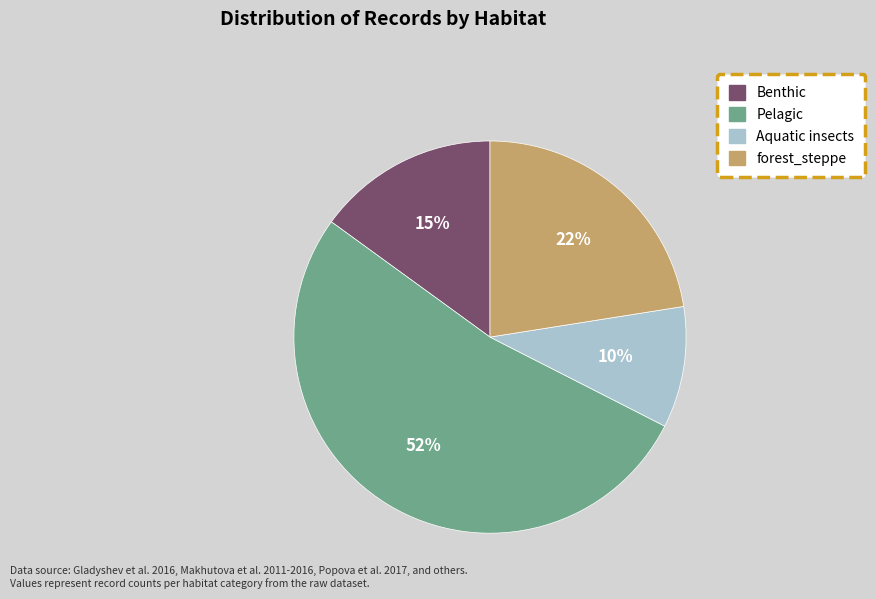

Rank the categories by value from lowest to highest.

Aquatic insects, Benthic, forest_steppe, Pelagic